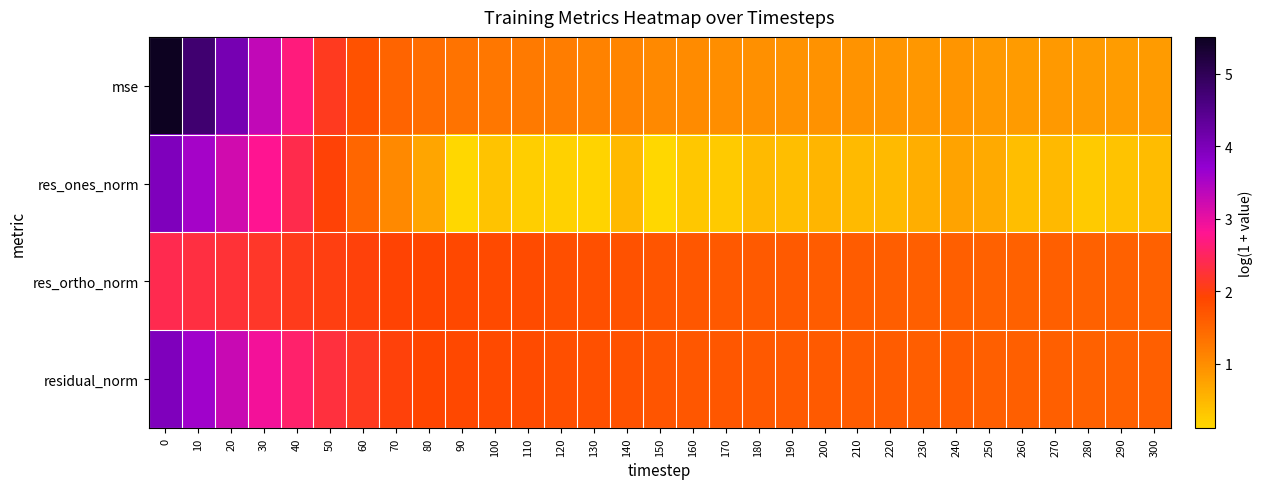

Count the number of categories in the chart.

31